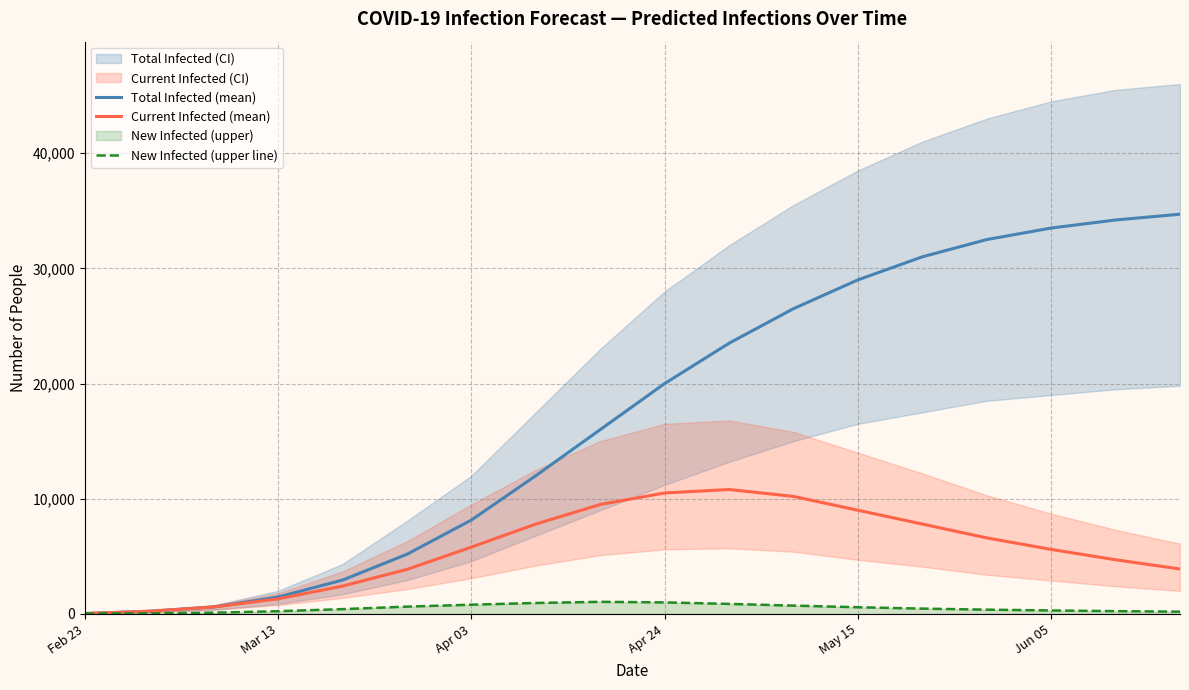

Reading right to left, transcribe all the data shown in this chart.

Total Infected (mean): 34700	34200	33500	32500	31000	29000	26500	23500	20000	16000	12000	8150	5180	2938	1470	602	233	33
Current Infected (mean): 3900	4700	5600	6600	7800	9000	10200	10800	10500	9500	7800	5800	3867	2416	1304	602	233	33
New Infected (upper line): 195	240	300	370	460	580	720	870	1000	1050	950	800	633	415	235	107	40	40